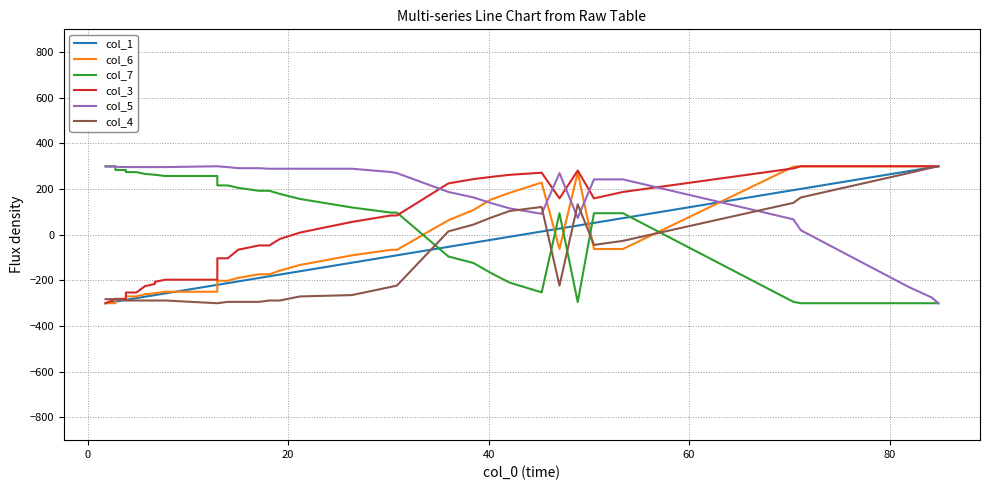

Which series has the largest range (max minus min)?

col_1